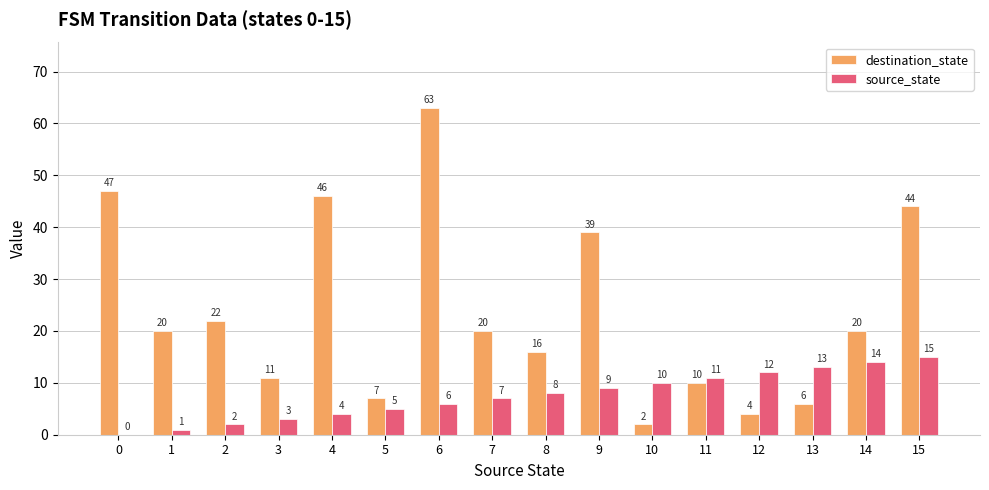

How many positive values does the source_state series have?

15